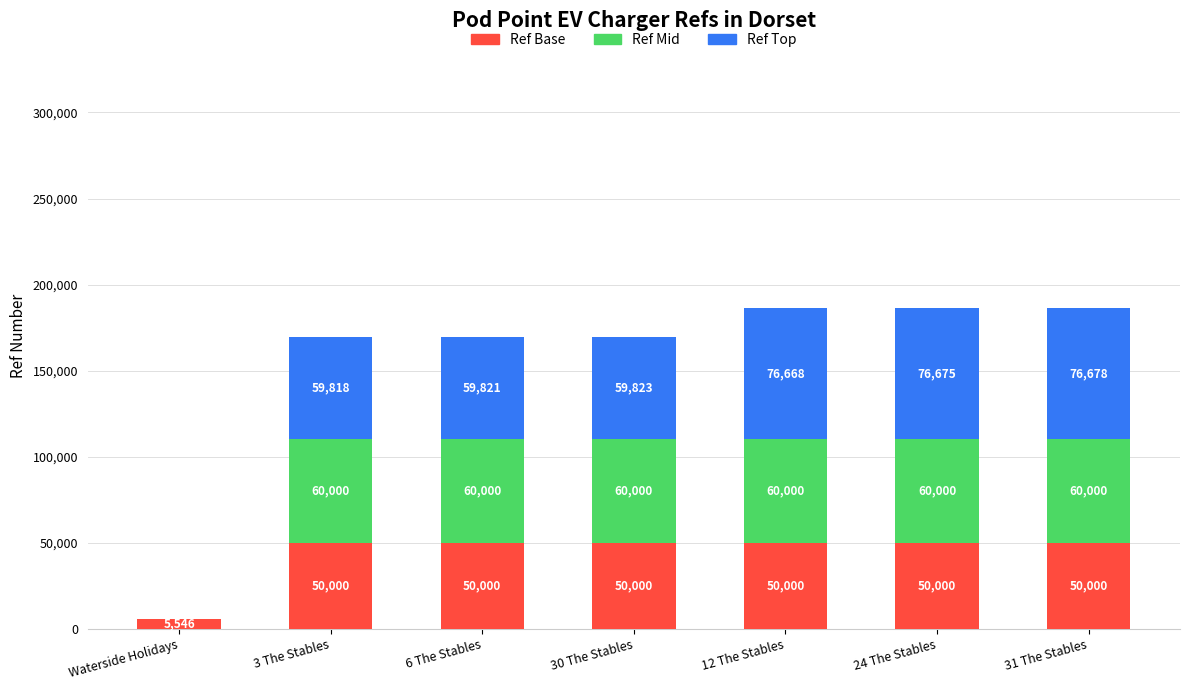

Count the number of categories in the chart.

7